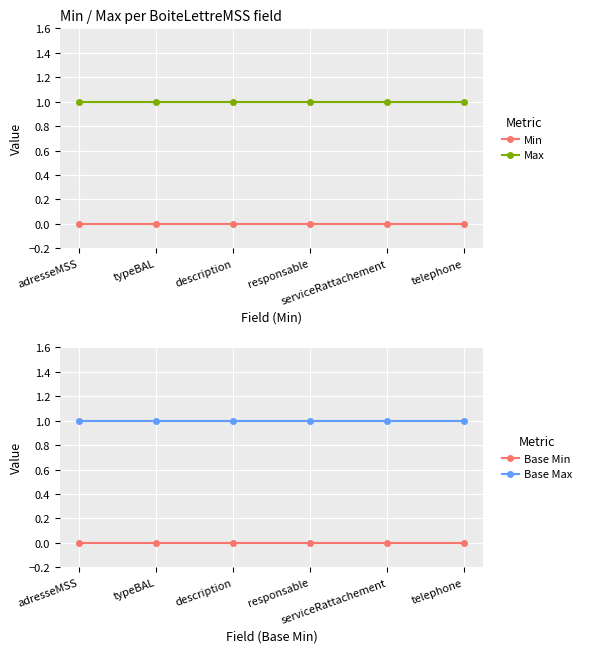

True or false: Min and Max cross at least once.

False